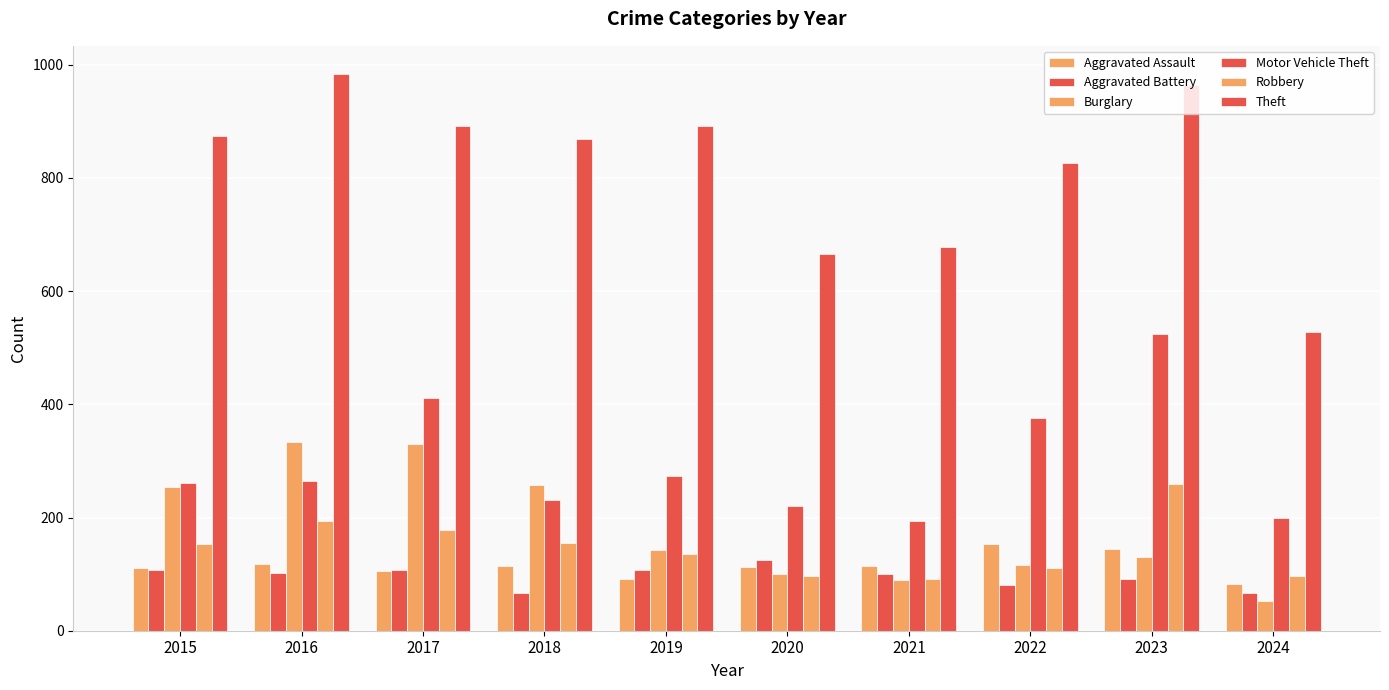

What is the value of the Robbery bar at the 8th from the left?

111